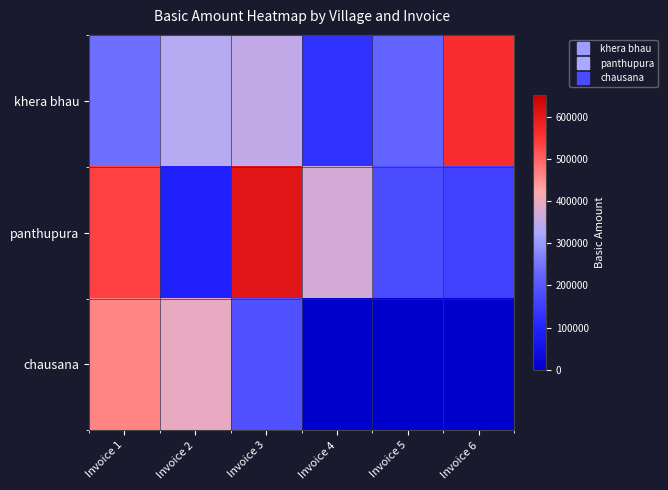

Which label corresponds to the smallest value in the chart?

Invoice 4